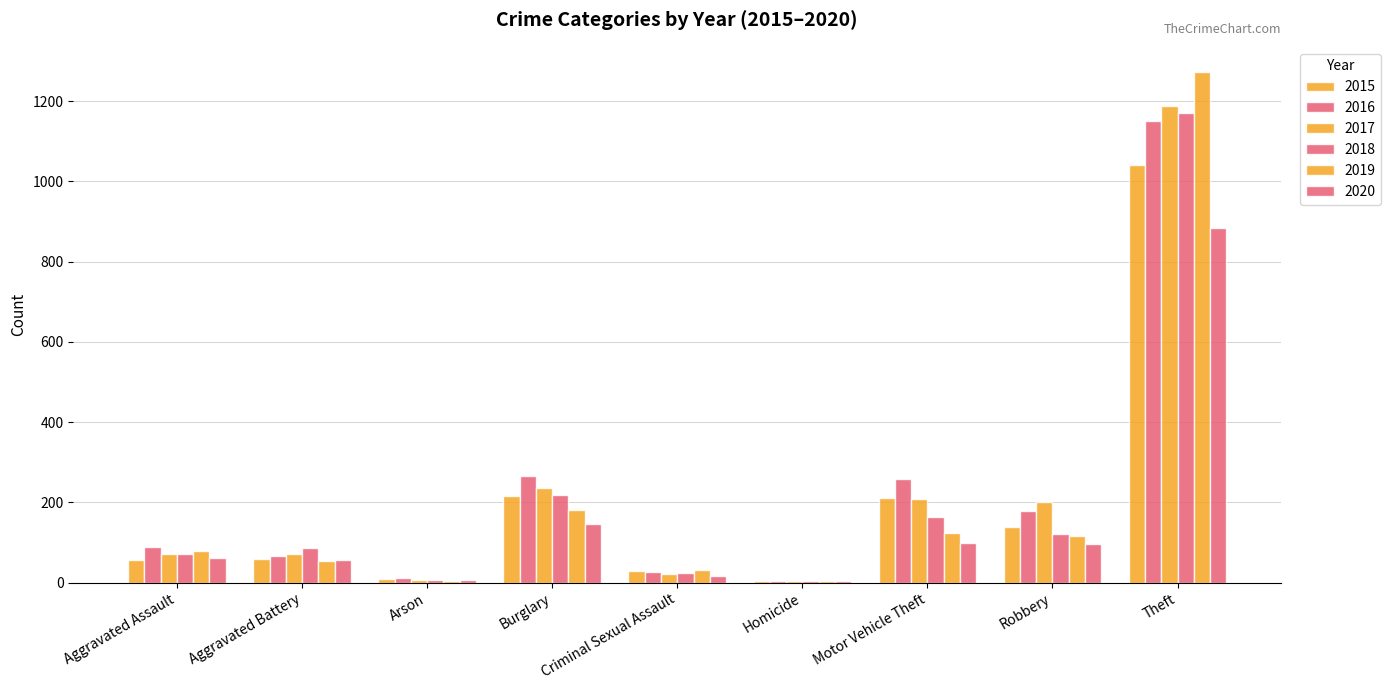

True or false: 2016 has a value of 66 at Aggravated Battery.

True